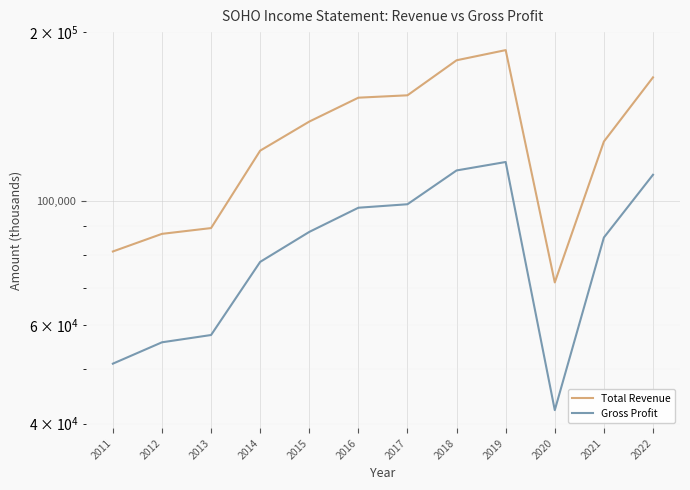

Which label corresponds to the smallest value in the chart?

2020